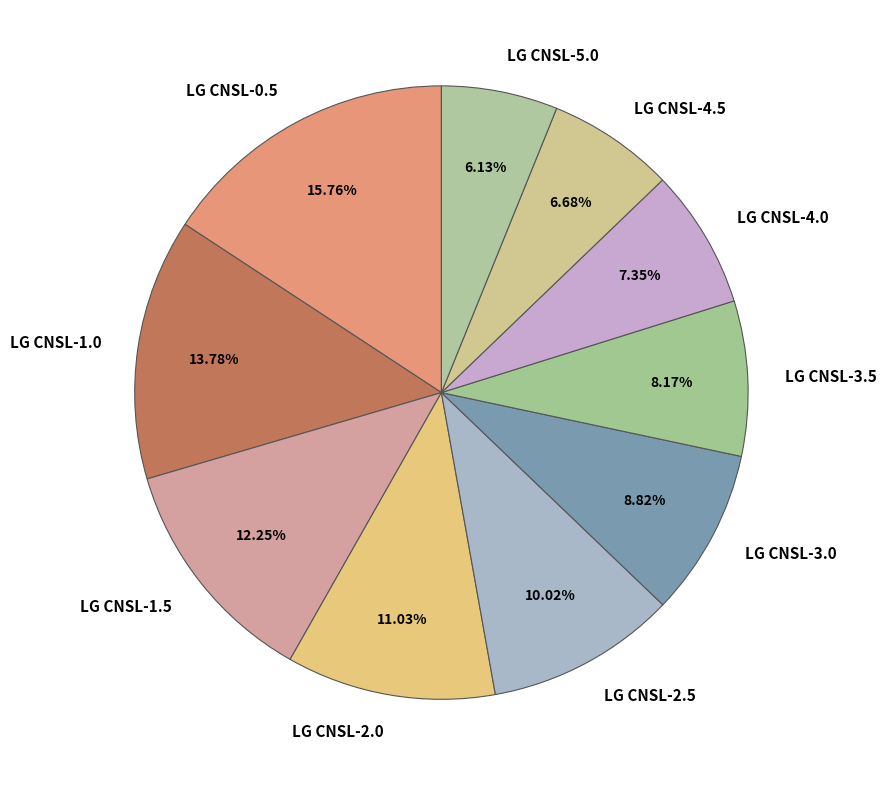

To the nearest percent, what is the difference between the LG CNSL-1.0 and LG CNSL-1.5 slice percentages?

2%